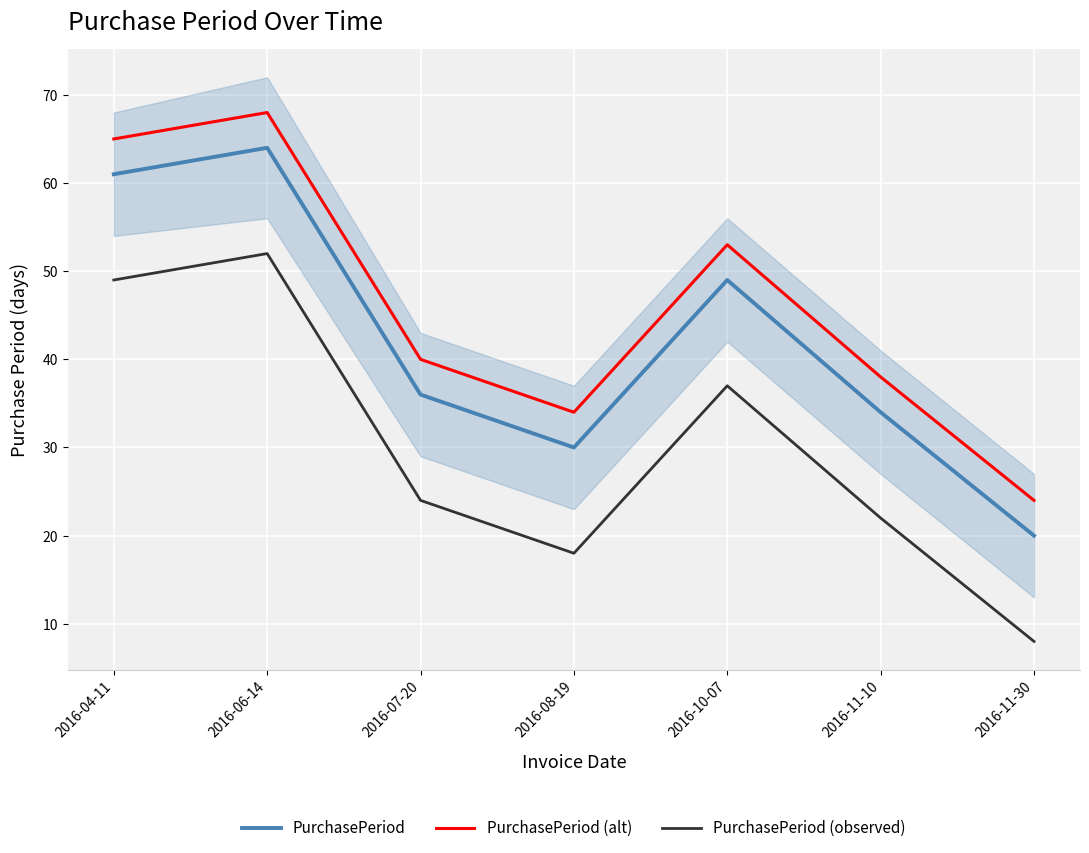

At 2016-04-11, list the series in order from largest to smallest.

PurchasePeriod (alt), PurchasePeriod, PurchasePeriod (observed)